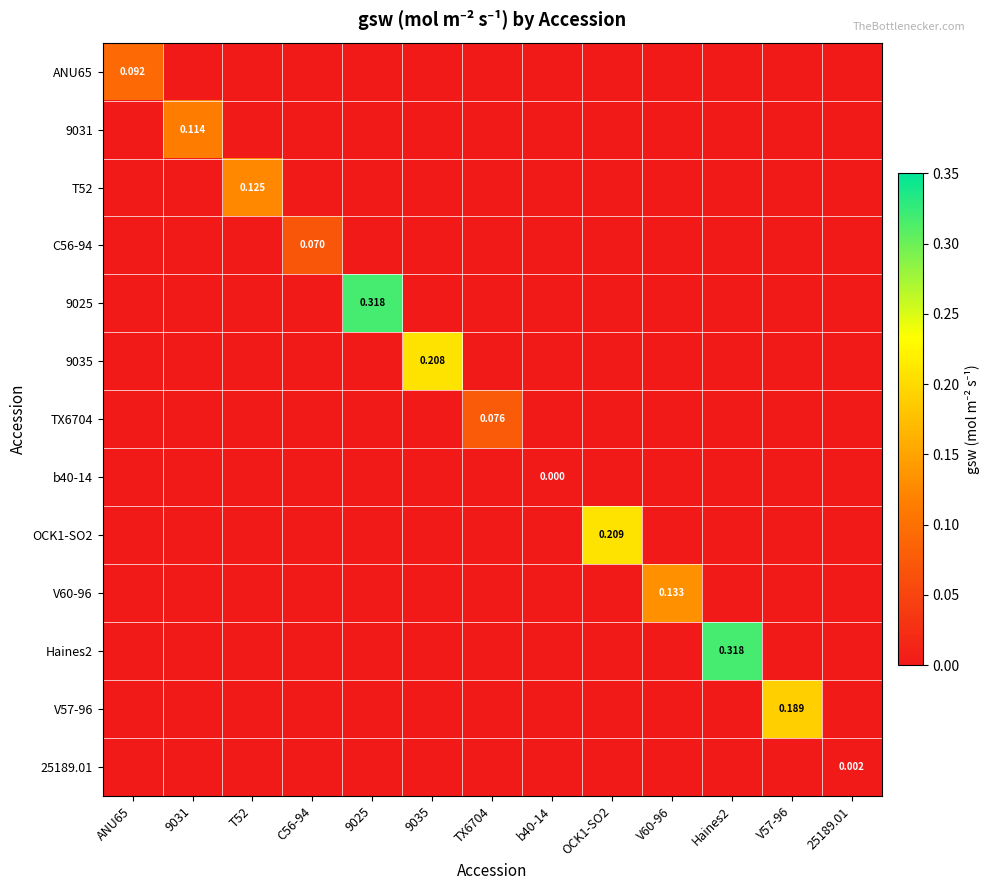

The value of Haines2 at 25189.01 is -0.2. True or false?

False